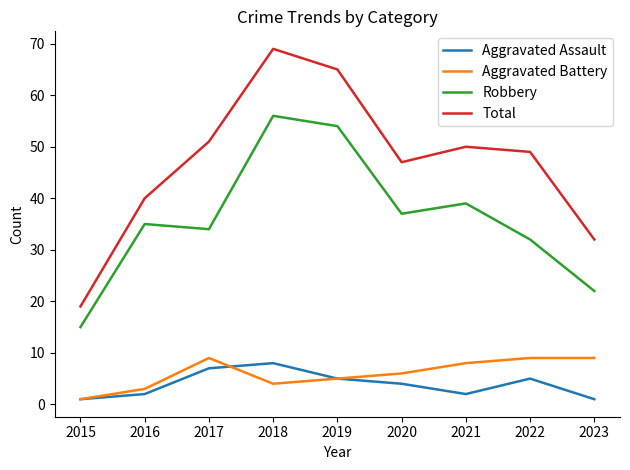

At 2022, list the series in order from smallest to largest.

Aggravated Assault, Aggravated Battery, Robbery, Total